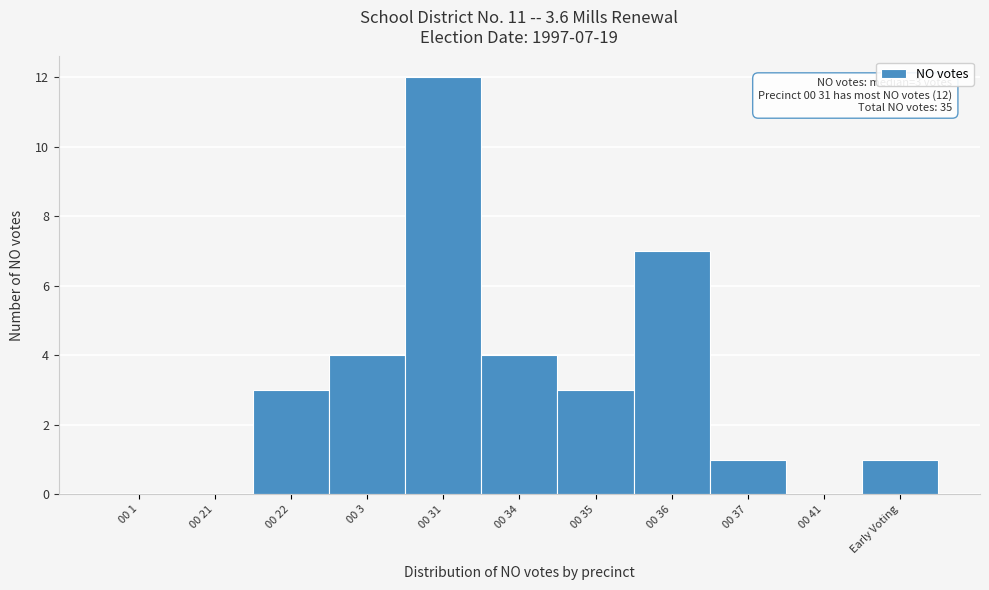

Reading left to right, what are all the values shown in this chart?

00 1=0	00 21=0	00 22=3	00 3=4	00 31=12	00 34=4	00 35=3	00 36=7	00 37=1	00 41=0	Early Voting=1